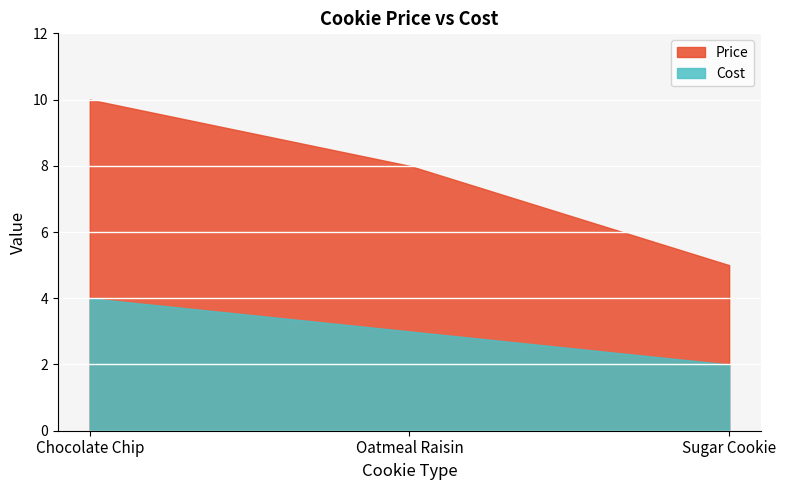

What is the value of the Cost point at the 1st from the left?

4